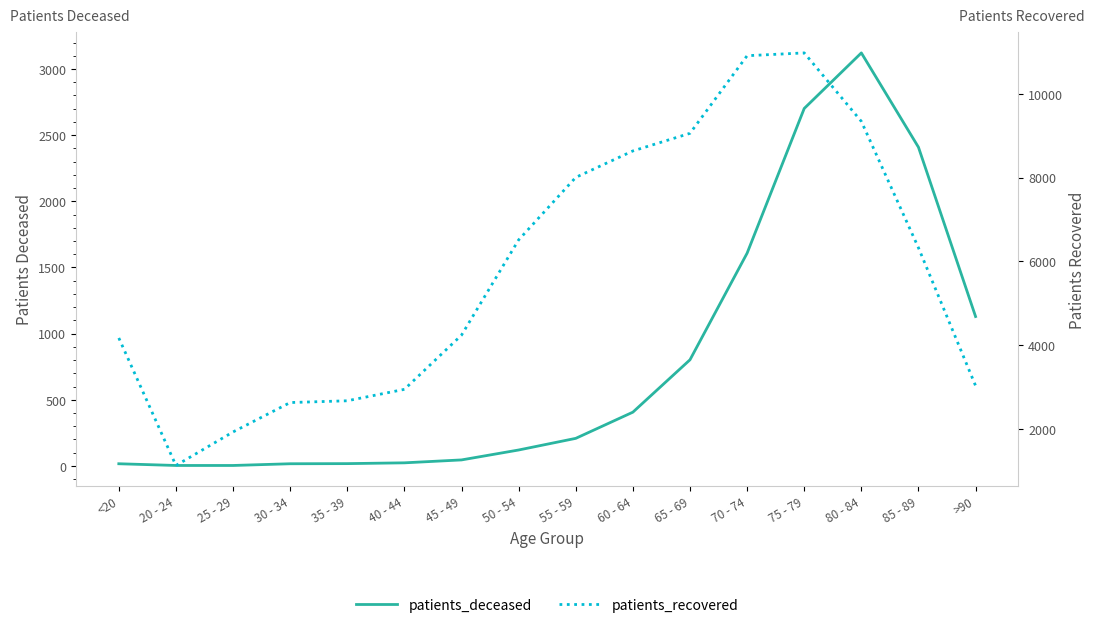

What is the label of the 12th point from the right?

35 - 39